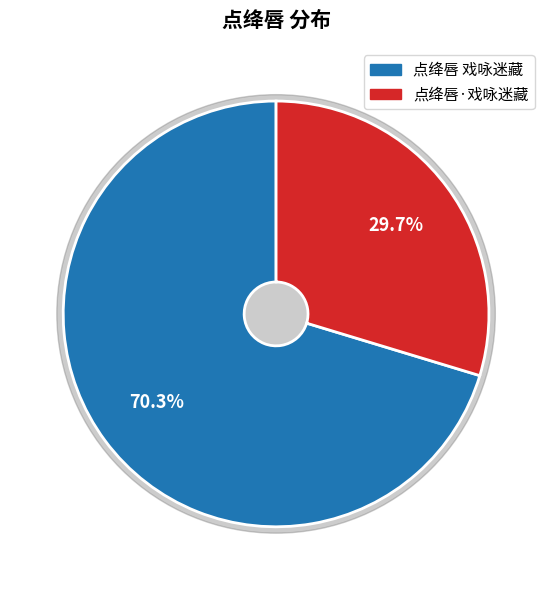

Which has a higher value, 点绛唇 戏咏迷藏 or 点绛唇·戏咏迷藏?

点绛唇 戏咏迷藏